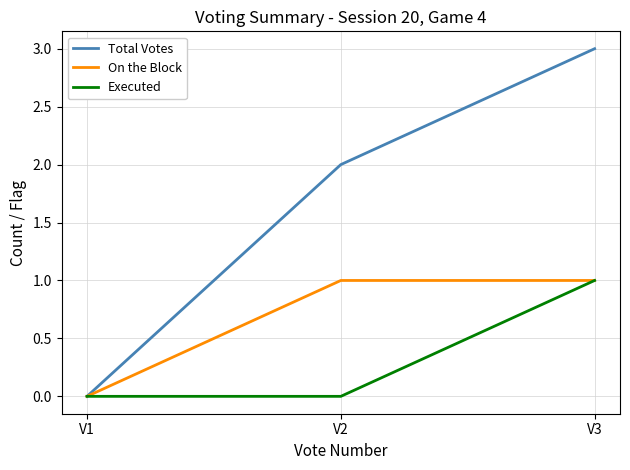

Is it true that On the Block equals 1 at V2?

True